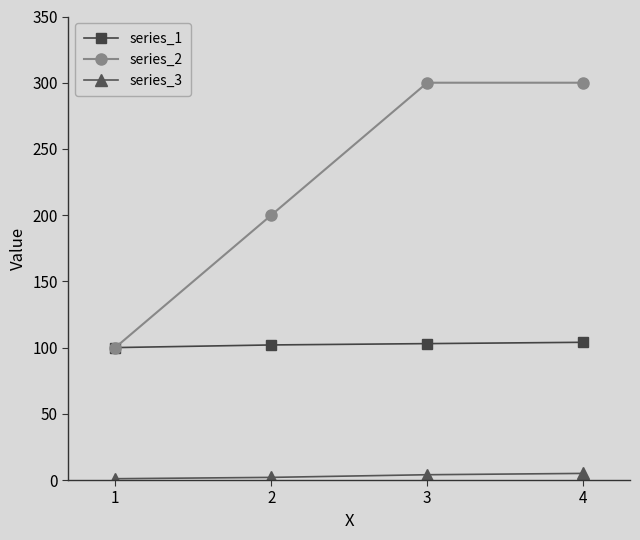

How many lines are shown in the chart?

3